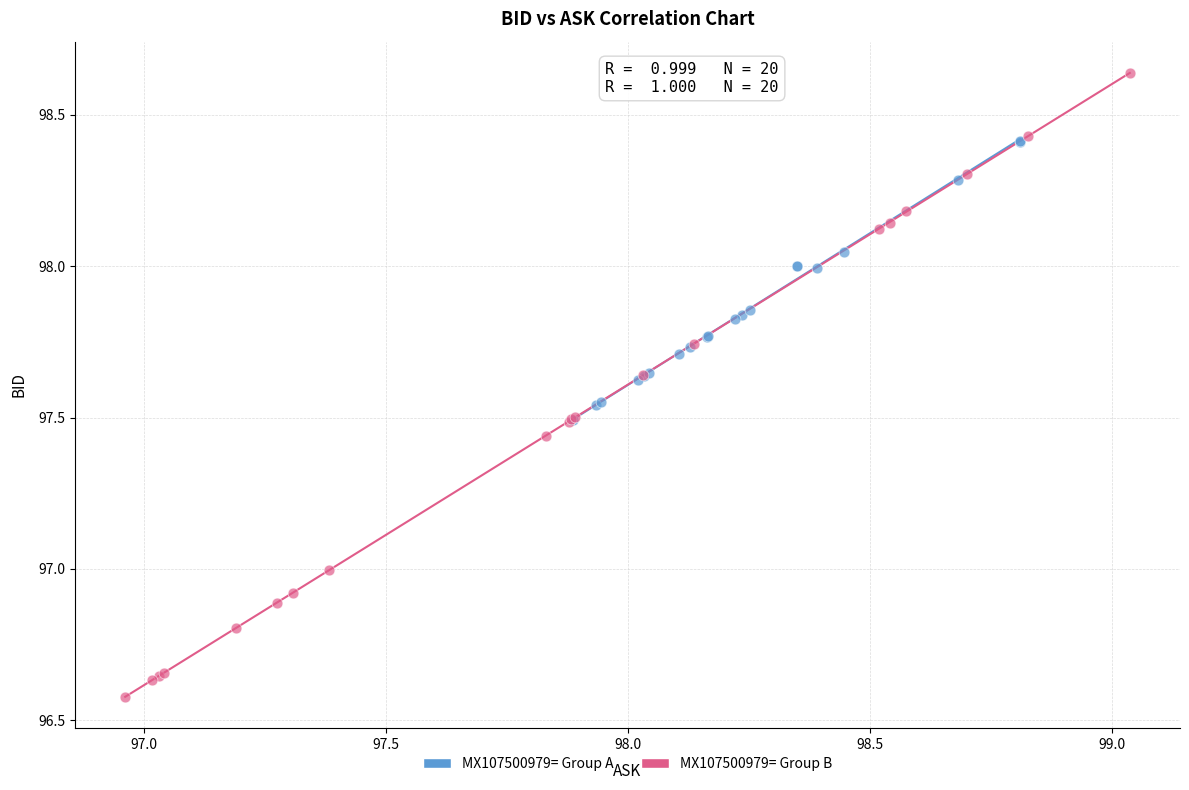

Which series contains the highest Y value?

MX107500979= Group B